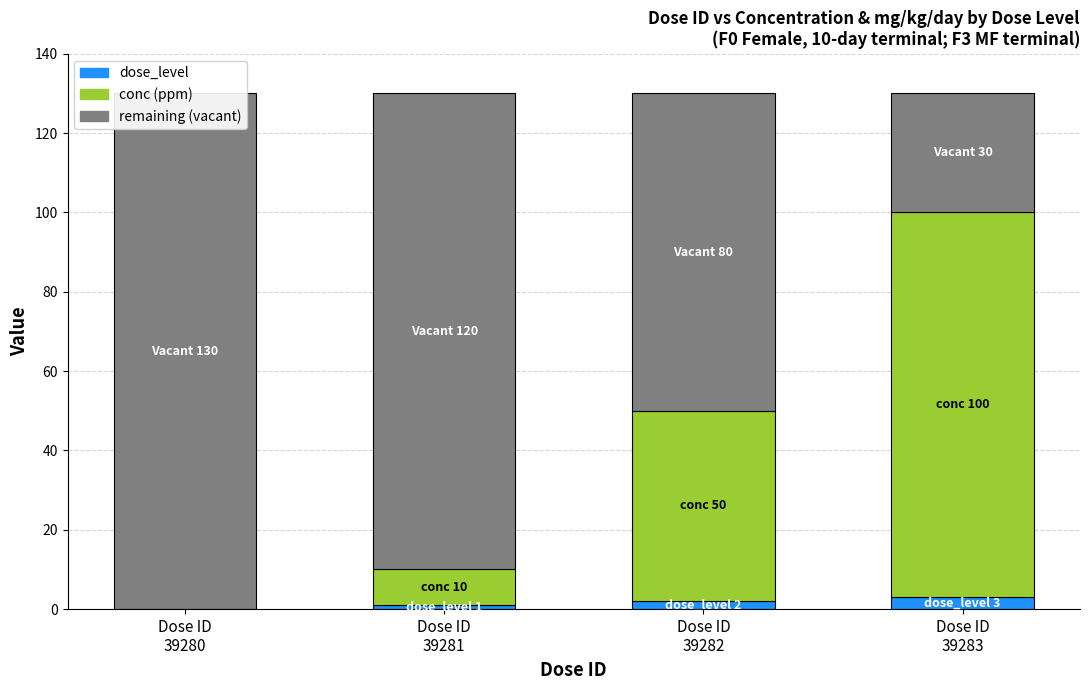

Rank the series by their maximum value, from highest to lowest.

remaining (vacant), conc, dose_level